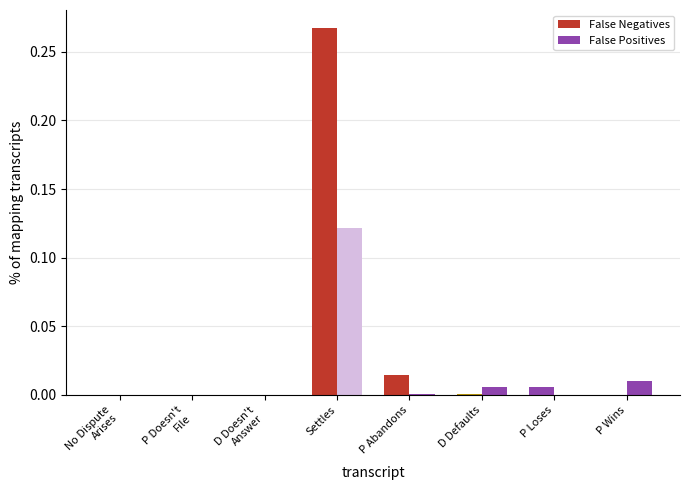

Rank the series by their maximum value, from lowest to highest.

False Positives, False Negatives